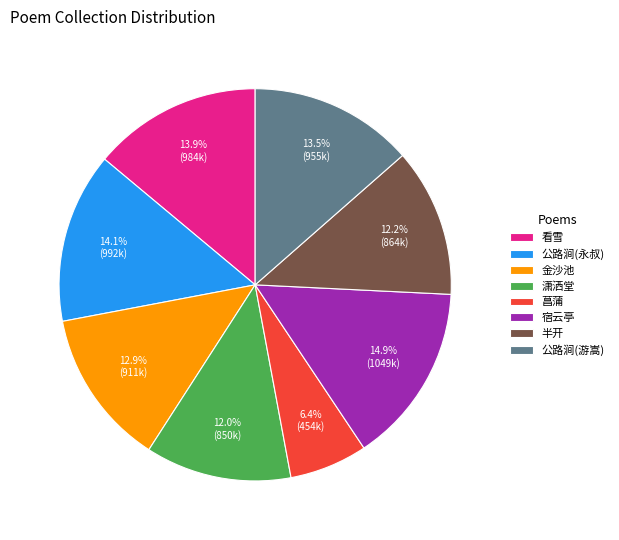

Combined, do 公路涧(游嵩) and 金沙池 account for over 50%?

No